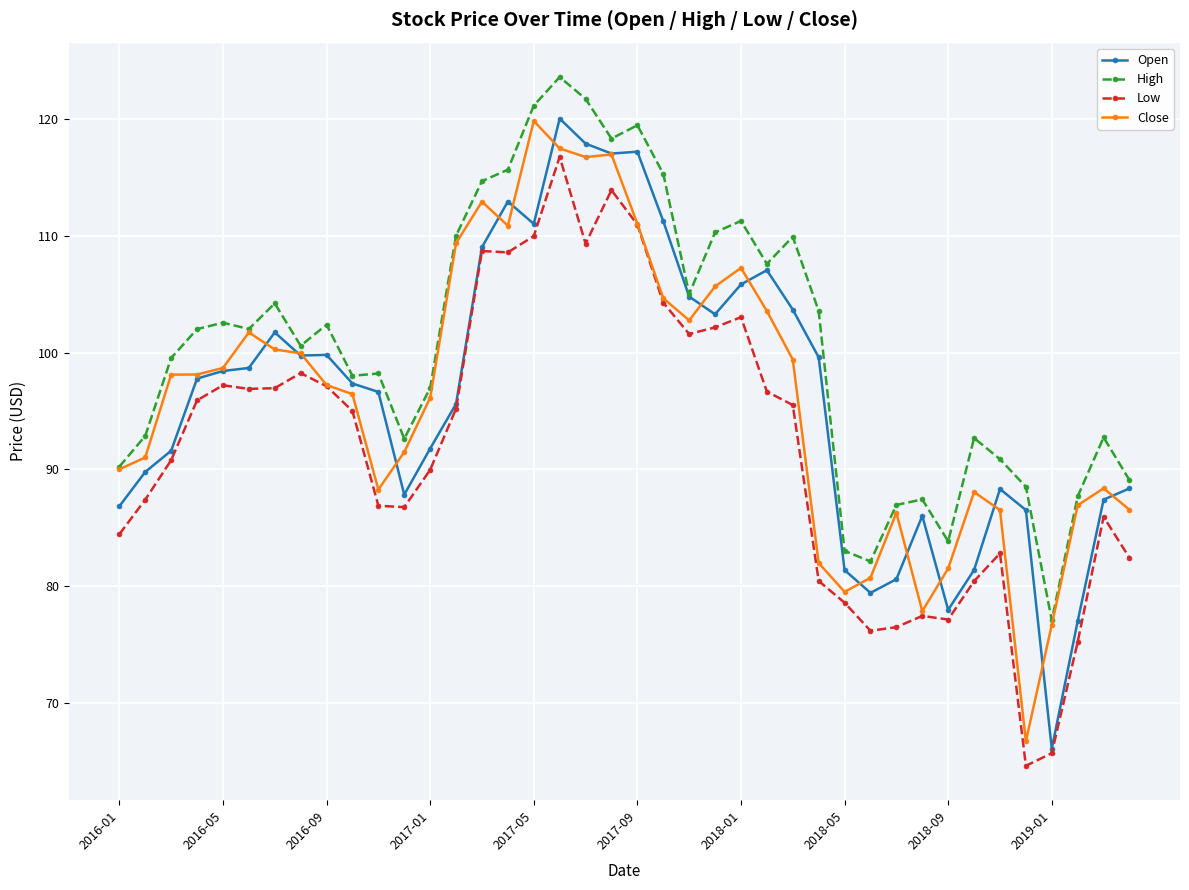

What is the value of the High point at the 36th from the left?

88.5